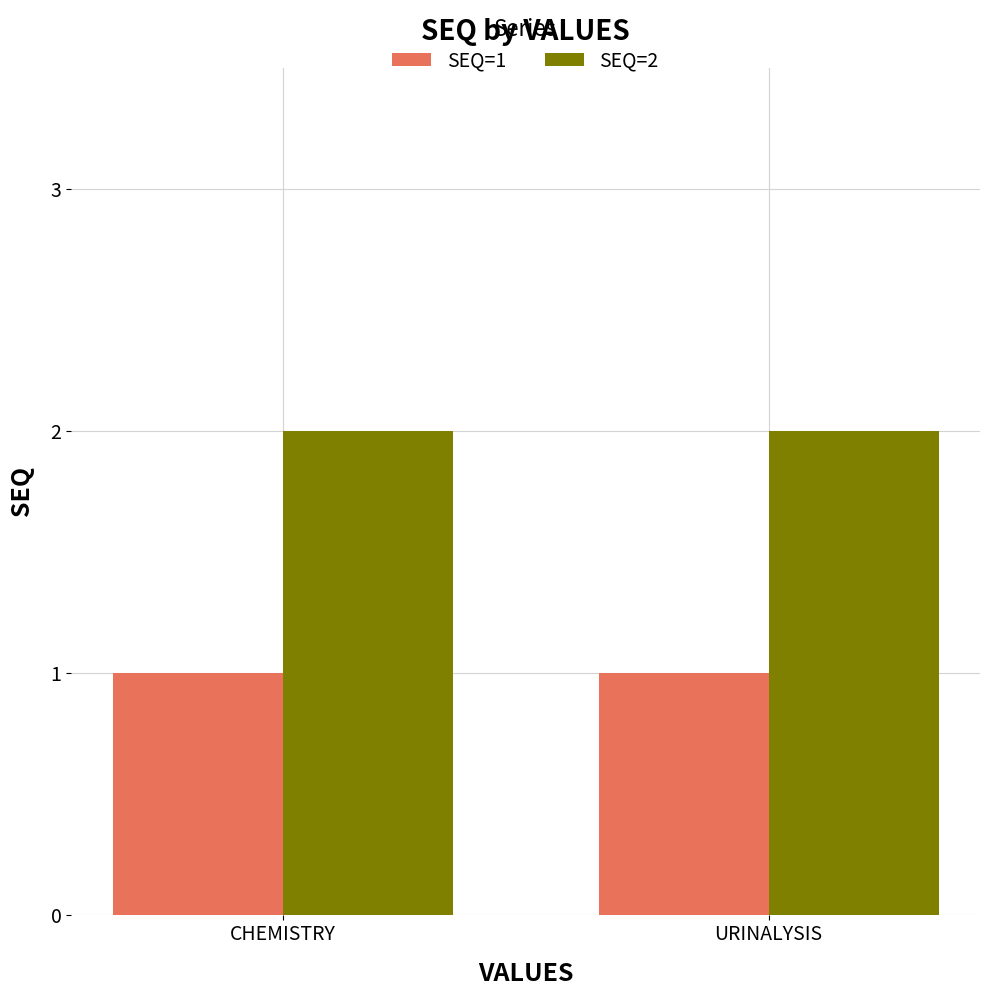

Rank the series by their average value, from lowest to highest.

SEQ=1, SEQ=2